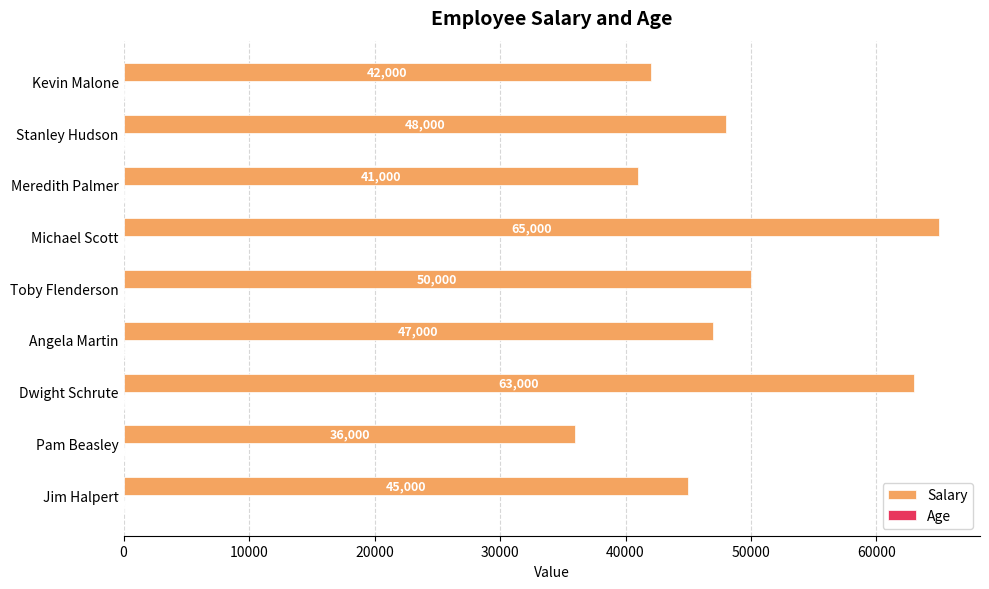

The Salary series shows 45000 at Jim Halpert. True or false?

True